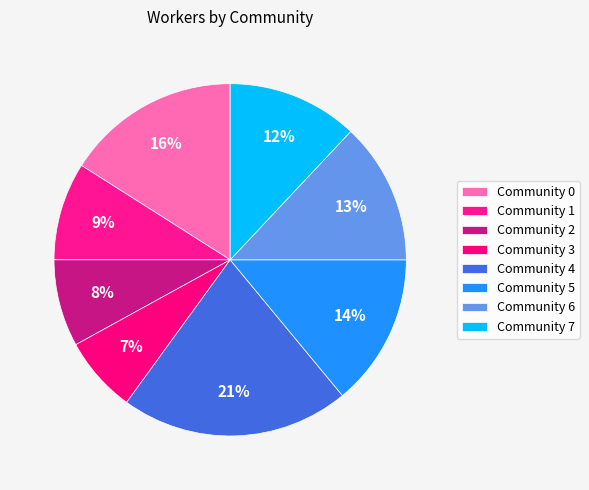

Is the sum of Community 0 and Community 2 greater than half?

No